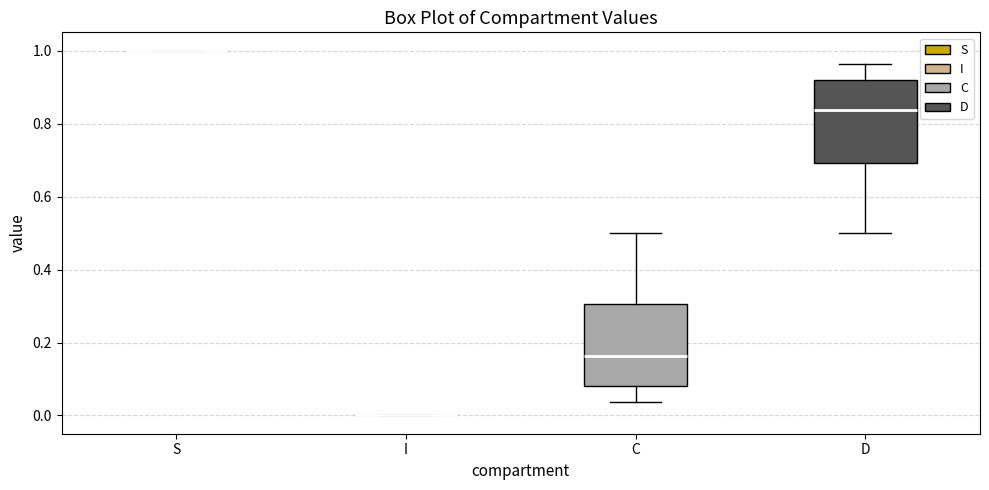

Reading left to right, read every box against the y-axis: the position of its median line, the range the box covers, and the ends of its whiskers. The values are not printed on the chart, so give them approximately, as read against the axis.

S: box collapsed to a line at 1.00, whiskers 1.00 to 1.00
I: box collapsed to a line at 0.00, whiskers 0.00 to 0.00
C: median 0.16, box 0.08 to 0.30, whiskers 0.04 to 0.50
D: median 0.84, box 0.70 to 0.92, whiskers 0.50 to 0.96